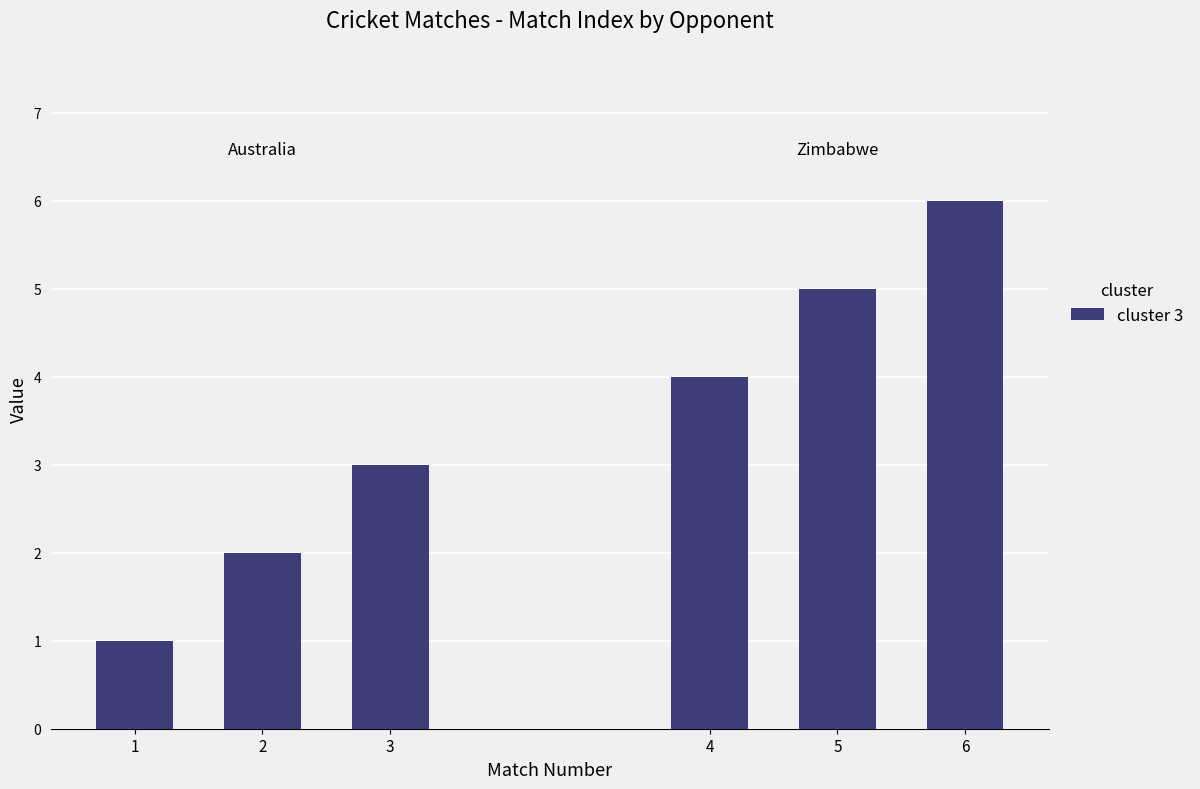

What is the difference between the values at 2 and 1?

1